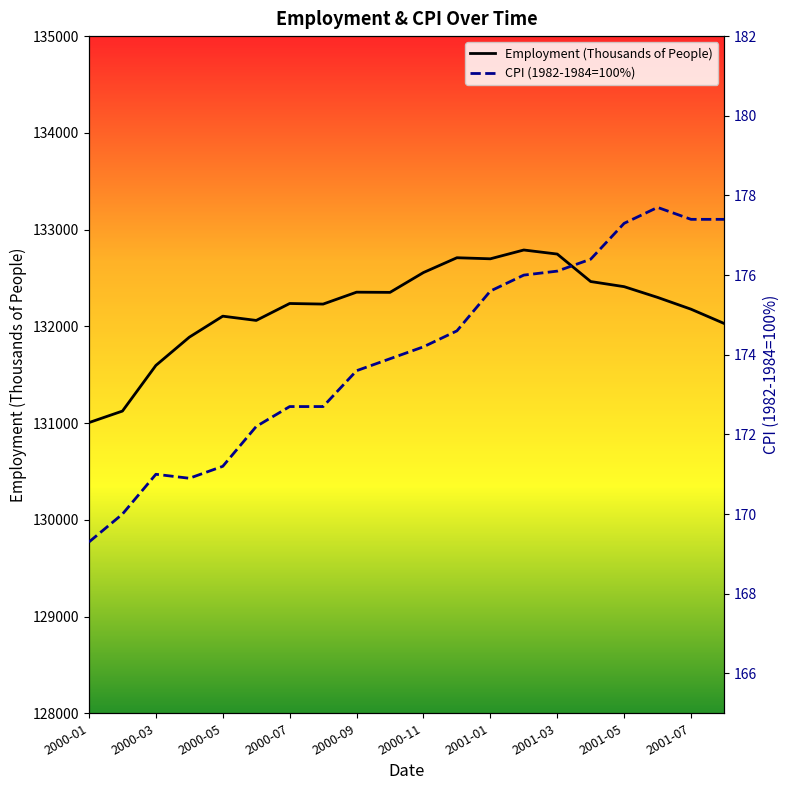

Which series has the largest range (max minus min)?

Employment (Thousands of People)